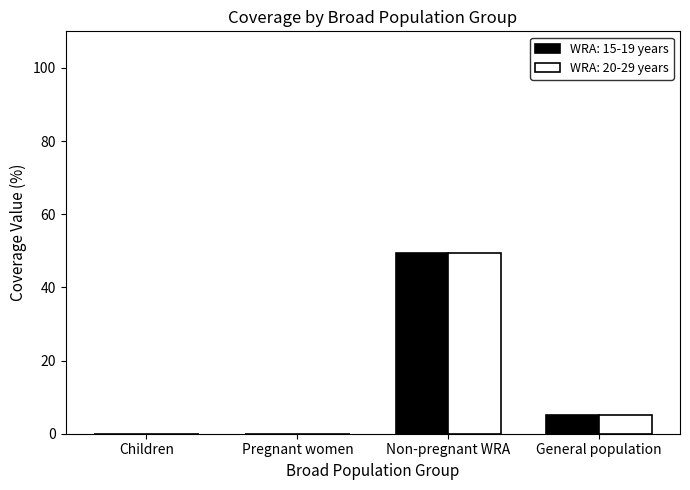

What are all the series names shown in the legend?

WRA: 15-19 years, WRA: 20-29 years